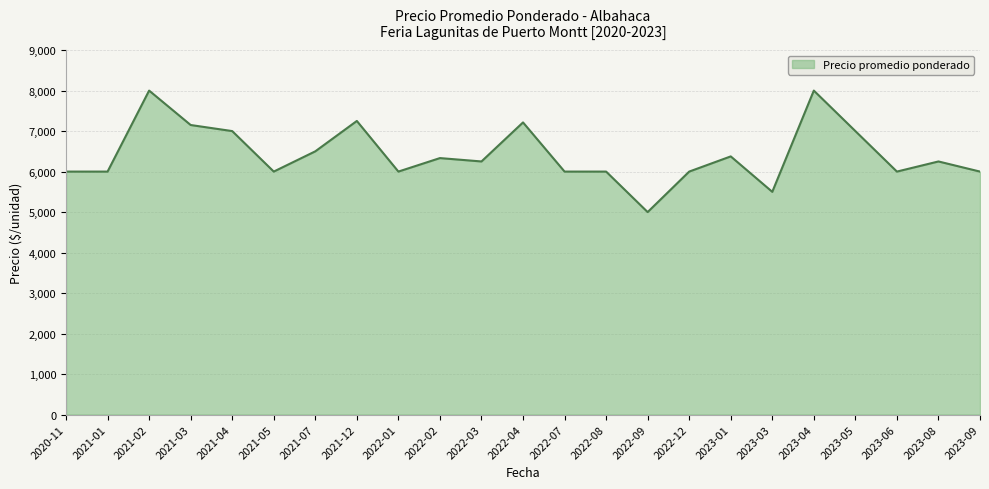

What is the change in value from 2020-11 to 2022-09?

-1000.0